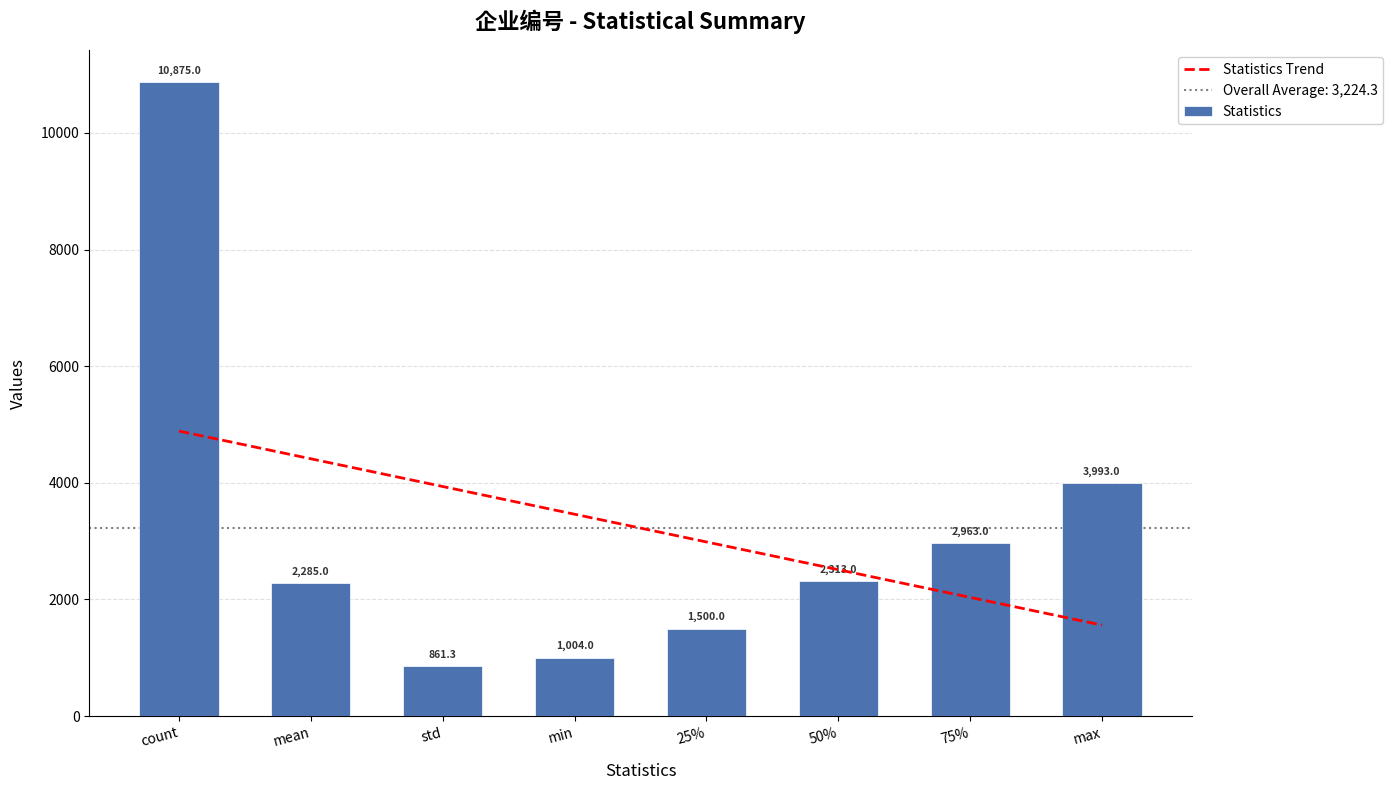

What are all the series names shown in the legend?

Statistics Trend, Statistics